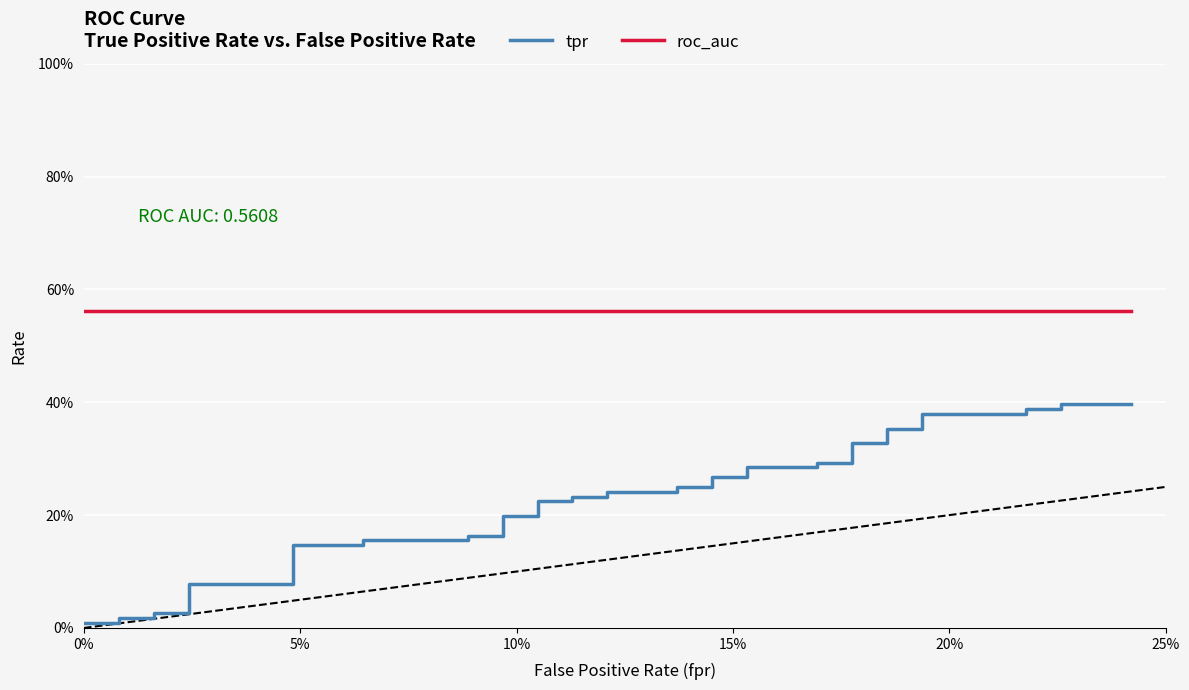

Rank the series by their maximum value, from highest to lowest.

roc_auc, tpr